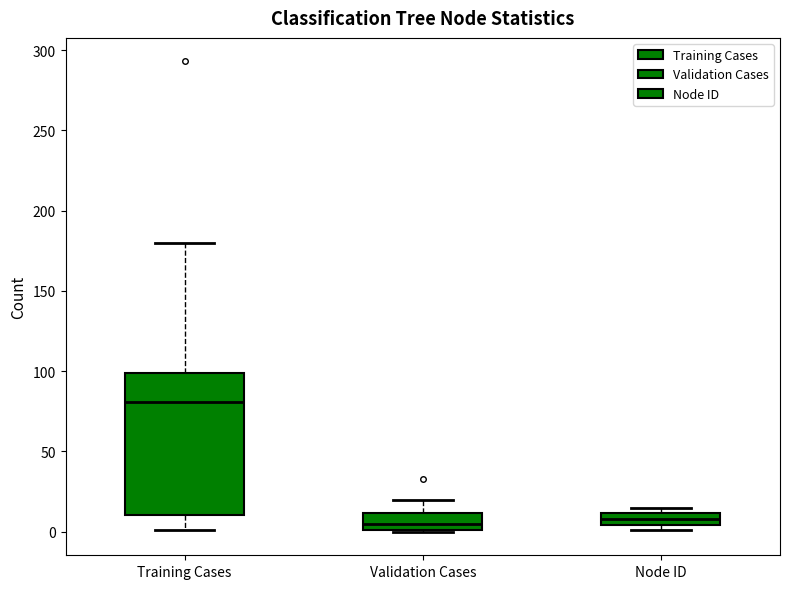

Where is the upper edge of the box for Training Cases on the y-axis? The values are not printed on the chart, so give them approximately, as read against the axis.

100